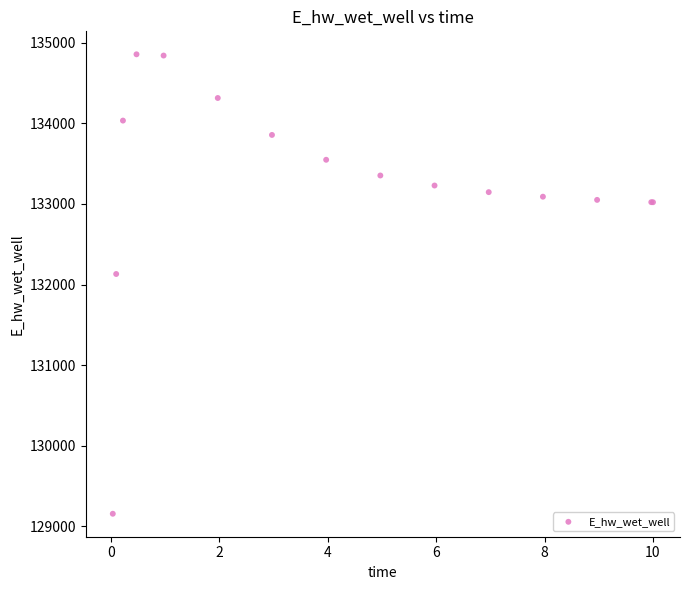

What Y value in the scatter plot is closest to 132006?

132131.3